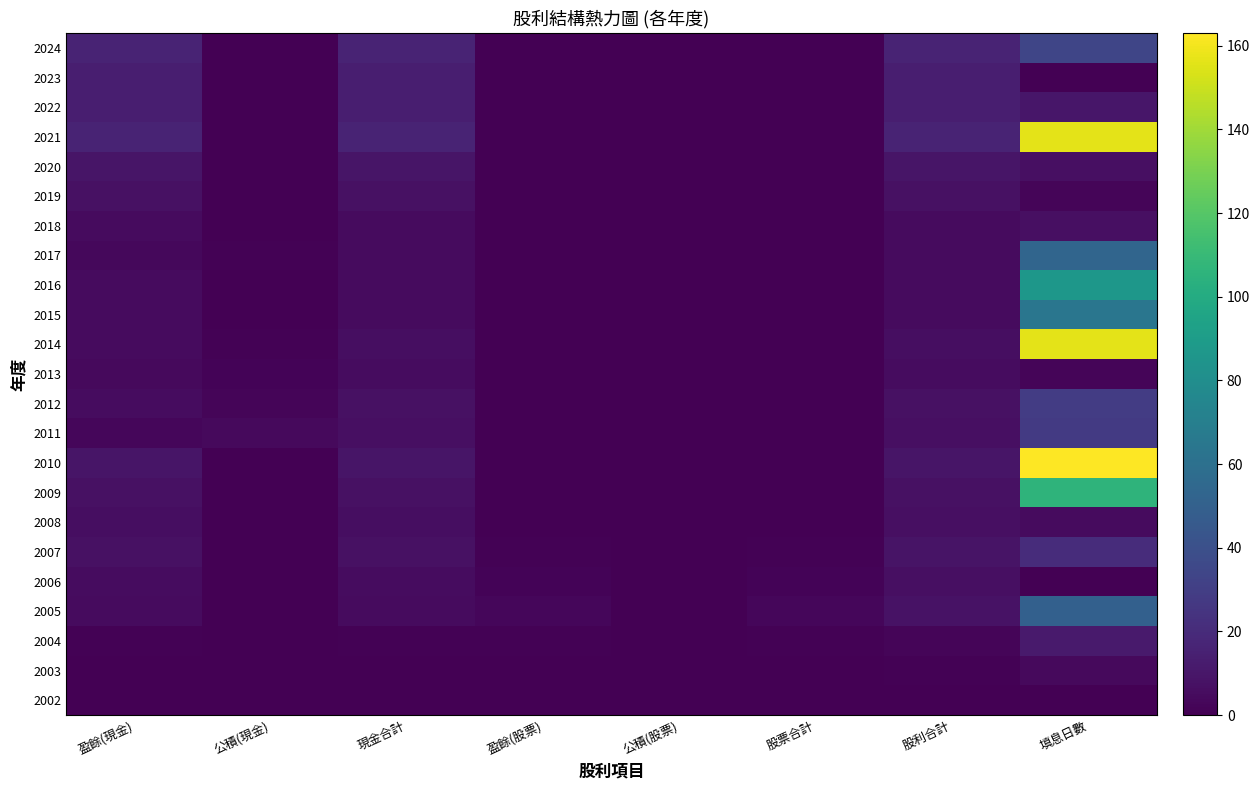

At which category does the chart reach its minimum across all series?

公積(現金)